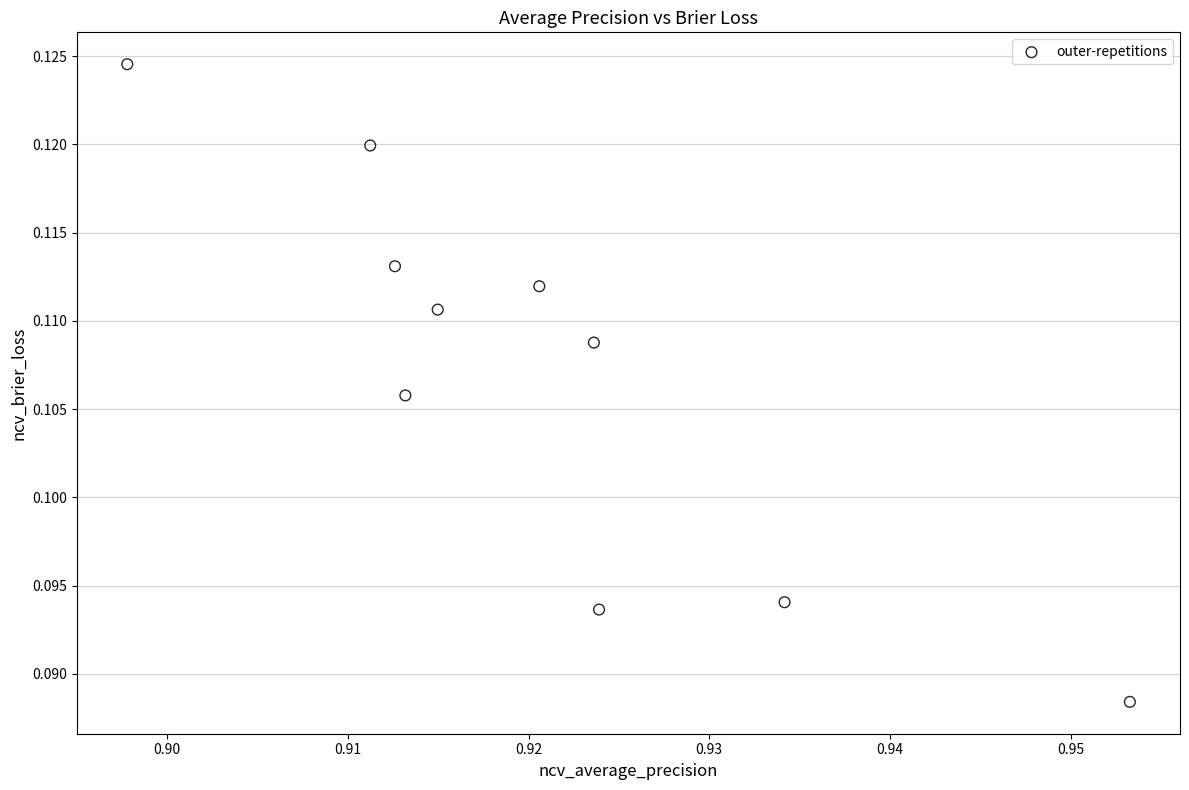

What is the average X value?

0.9